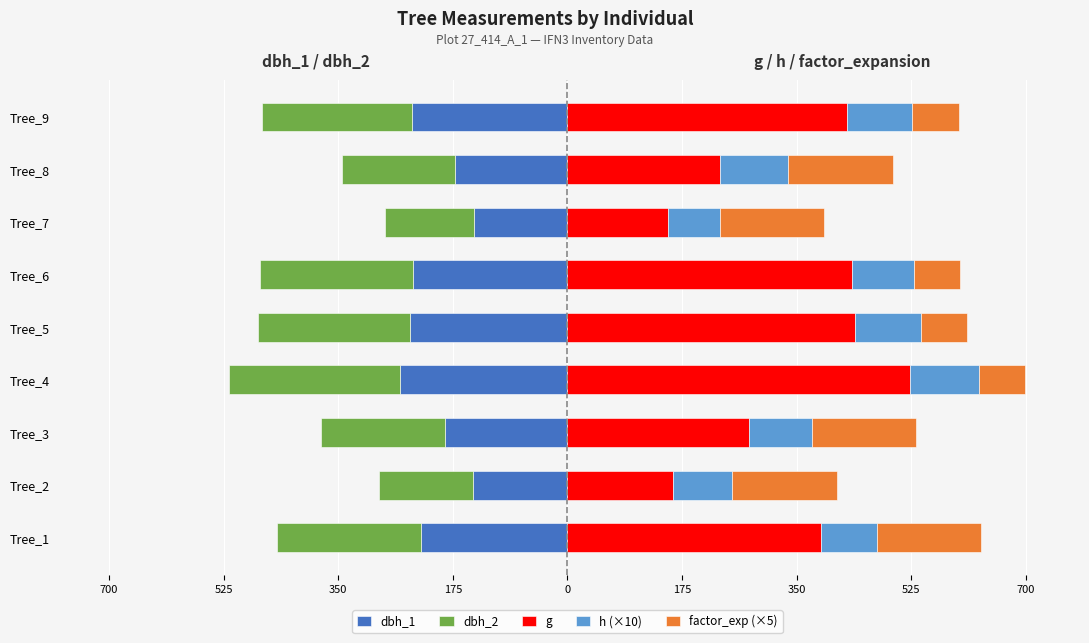

Reading right to left, transcribe all the data shown in this chart.

dbh_1: -237.0	-172.0	-143.0	-236.0	-240.0	-256.0	-187.0	-144.0	-224.0
dbh_2: -229.0	-172.0	-136.0	-234.0	-233.0	-260.0	-189.0	-143.0	-220.0
g: 426.4	232.3	152.8	433.7	439.3	522.8	277.6	161.7	387.1
h (×10): 100.0	105.0	80.0	95.0	100.0	105.0	95.0	90.0	85.0
factor_exp (×5): 70.7	159.2	159.2	70.7	70.7	70.7	159.2	159.2	159.2